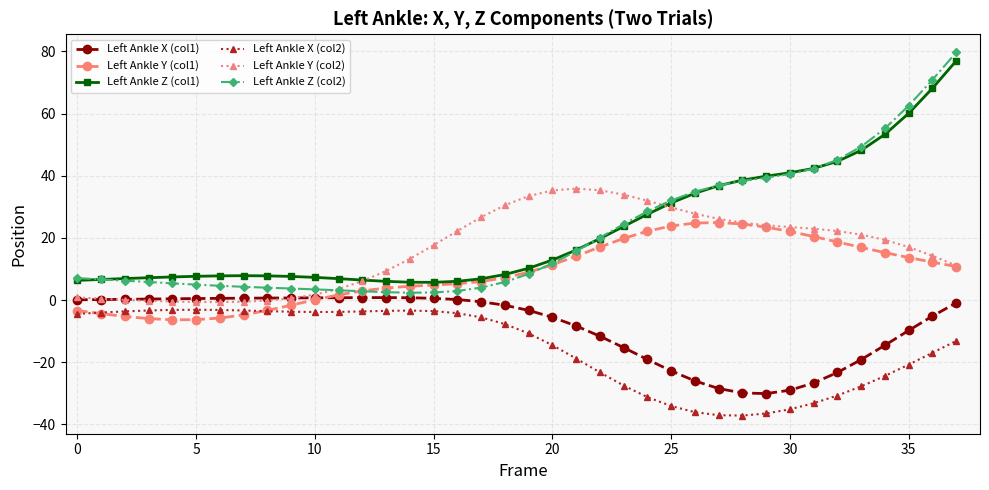

What is the sum of all Left Ankle X (col1) values?

-322.2